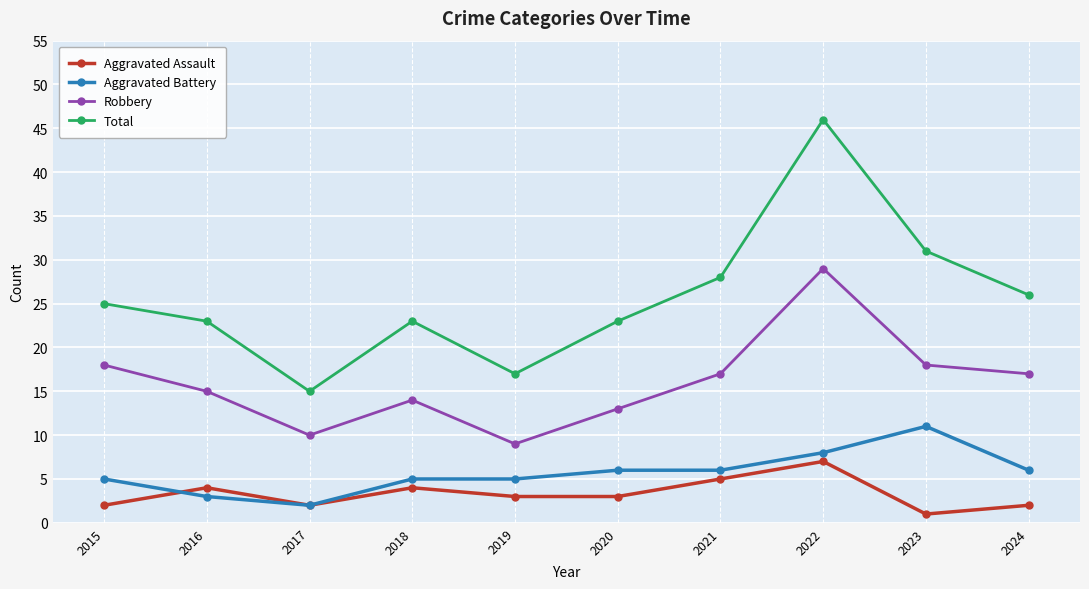

True or false: Aggravated Battery and Total intersect in this chart.

False